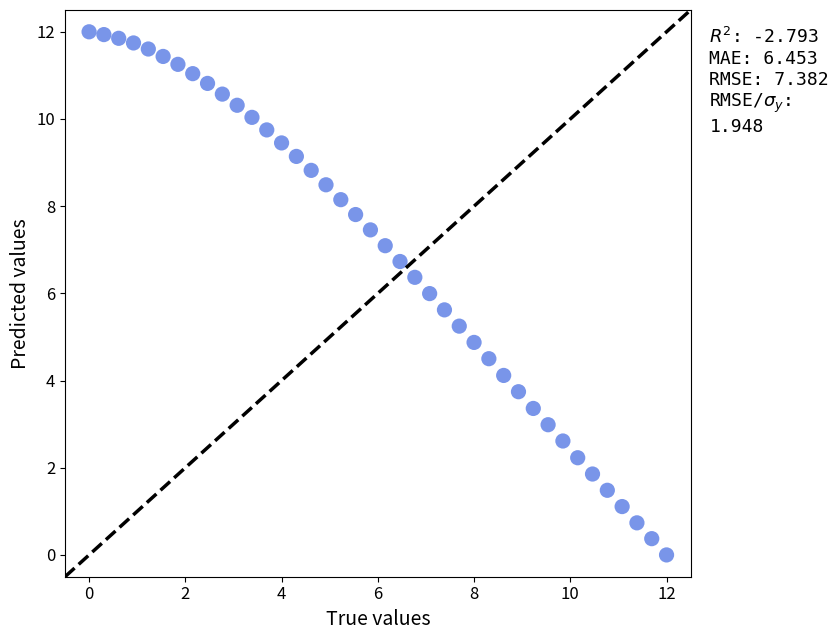

What is the range of Y values (max minus min)?

12.0